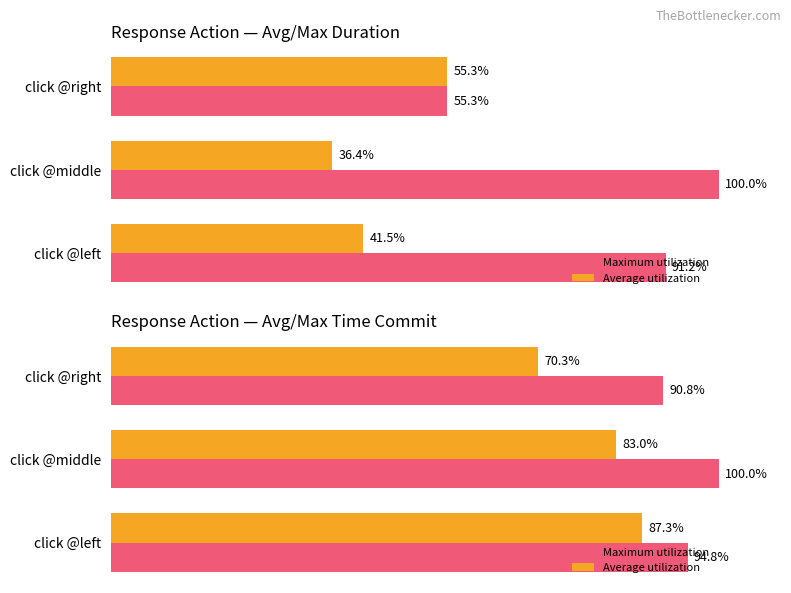

True or false: Average utilization has a value of 58.2 at click @left.

False